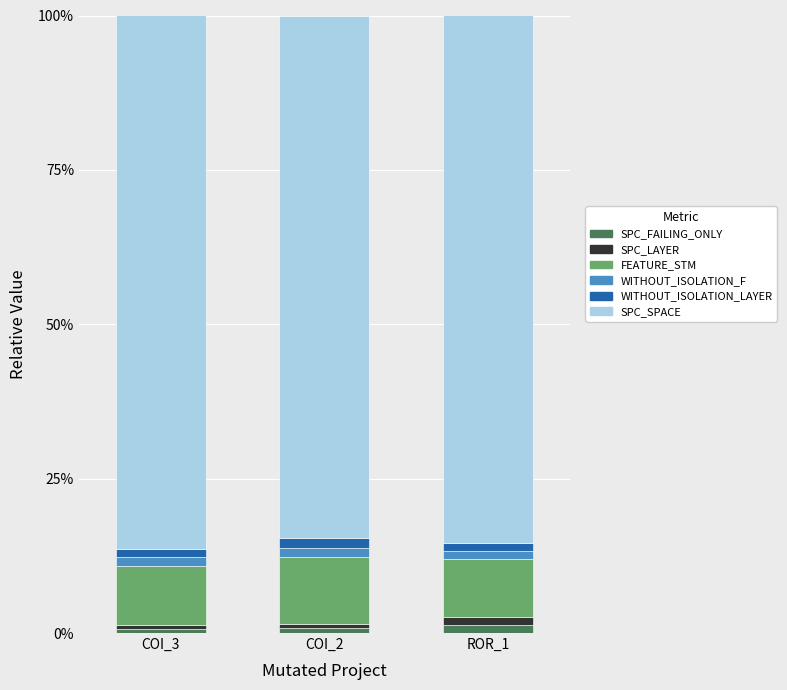

Is it true that SPC_FAILING_ONLY equals 0.8 at COI_2?

True